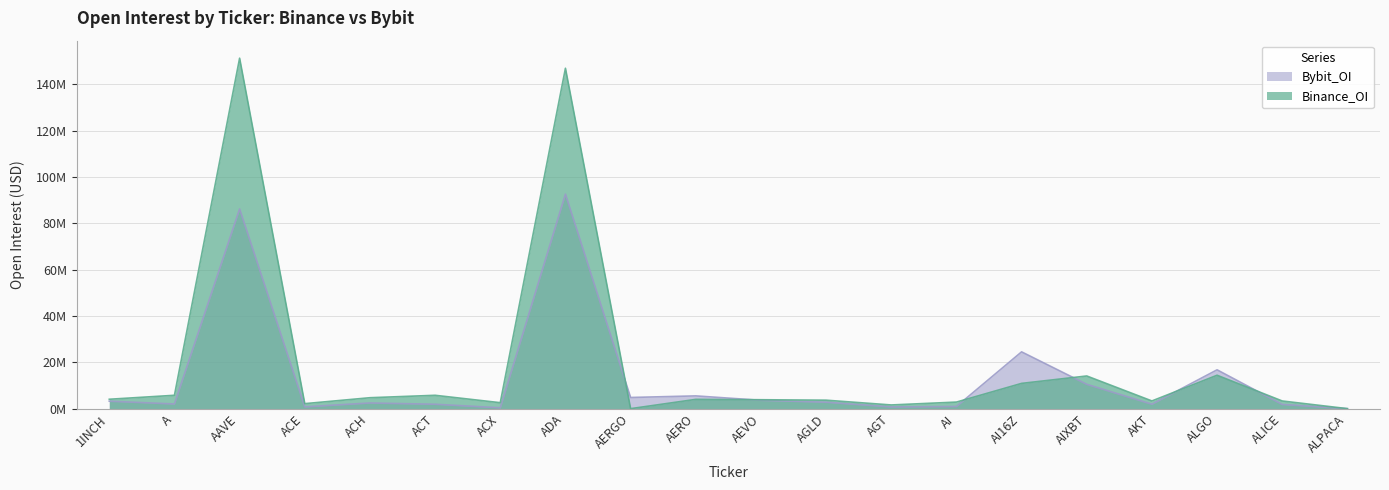

How many lines are shown in the chart?

2